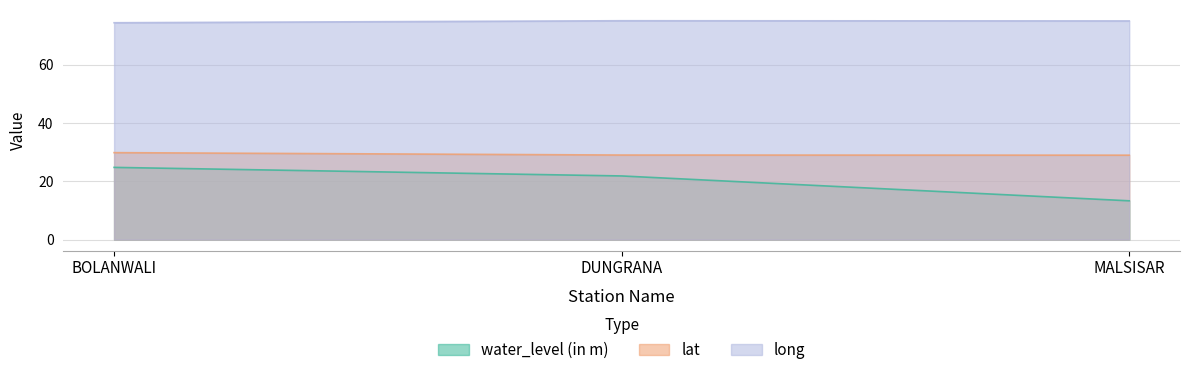

List the labels in order of lat value, largest first.

BOLANWALI, DUNGRANA, MALSISAR